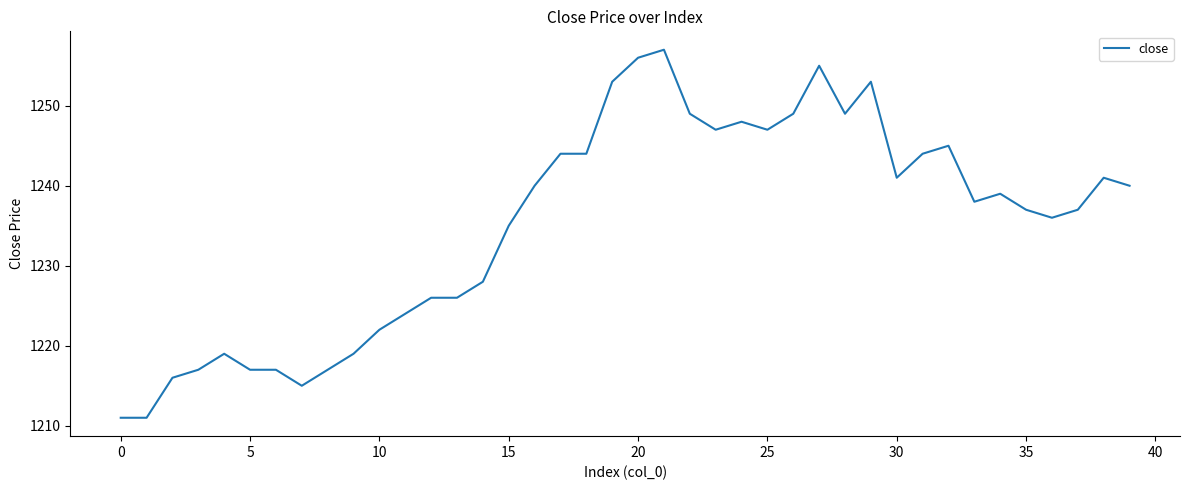

What is the difference between the maximum and minimum values?

46